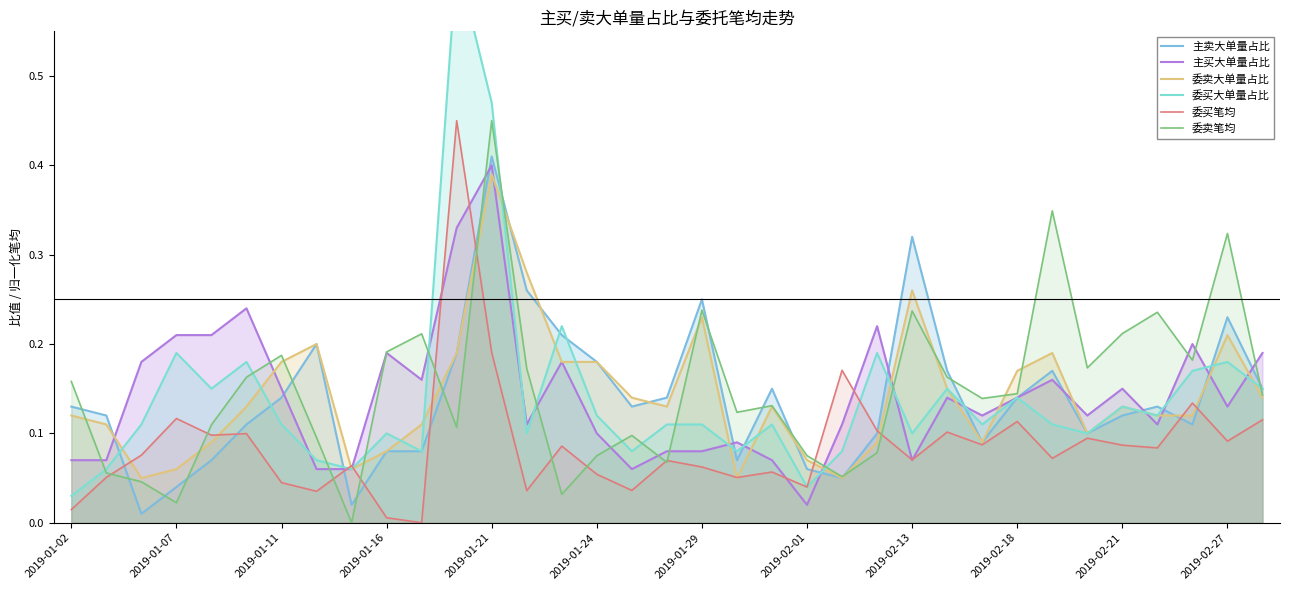

Reading left to right, list all the values displayed in this chart.

主卖大单量占比: 0.1	0.1	0.0	0.0	0.1	0.1	0.1	0.2	0.0	0.1	0.1	0.2	0.4	0.3	0.2	0.2	0.1	0.1	0.2	0.1	0.1	0.1	0.1	0.1	0.3	0.2	0.1	0.1	0.2	0.1	0.1	0.1	0.1	0.2	0.1
主买大单量占比: 0.1	0.1	0.2	0.2	0.2	0.2	0.1	0.1	0.1	0.2	0.2	0.3	0.4	0.1	0.2	0.1	0.1	0.1	0.1	0.1	0.1	0.0	0.1	0.2	0.1	0.1	0.1	0.1	0.2	0.1	0.1	0.1	0.2	0.1	0.2
委卖大单量占比: 0.1	0.1	0.1	0.1	0.1	0.1	0.2	0.2	0.1	0.1	0.1	0.2	0.4	0.3	0.2	0.2	0.1	0.1	0.2	0.1	0.1	0.1	0.1	0.1	0.3	0.1	0.1	0.2	0.2	0.1	0.1	0.1	0.1	0.2	0.1
委买大单量占比: 0.0	0.1	0.1	0.2	0.1	0.2	0.1	0.1	0.1	0.1	0.1	0.6	0.5	0.1	0.2	0.1	0.1	0.1	0.1	0.1	0.1	0.0	0.1	0.2	0.1	0.1	0.1	0.1	0.1	0.1	0.1	0.1	0.2	0.2	0.1
委买笔均: 0.0	0.1	0.1	0.1	0.1	0.1	0.0	0.0	0.1	0.0	0.0	0.5	0.2	0.0	0.1	0.1	0.0	0.1	0.1	0.1	0.1	0.0	0.2	0.1	0.1	0.1	0.1	0.1	0.1	0.1	0.1	0.1	0.1	0.1	0.1
委卖笔均: 0.2	0.1	0.0	0.0	0.1	0.2	0.2	0.1	0.0	0.2	0.2	0.1	0.5	0.2	0.0	0.1	0.1	0.1	0.2	0.1	0.1	0.1	0.1	0.1	0.2	0.2	0.1	0.1	0.3	0.2	0.2	0.2	0.2	0.3	0.1